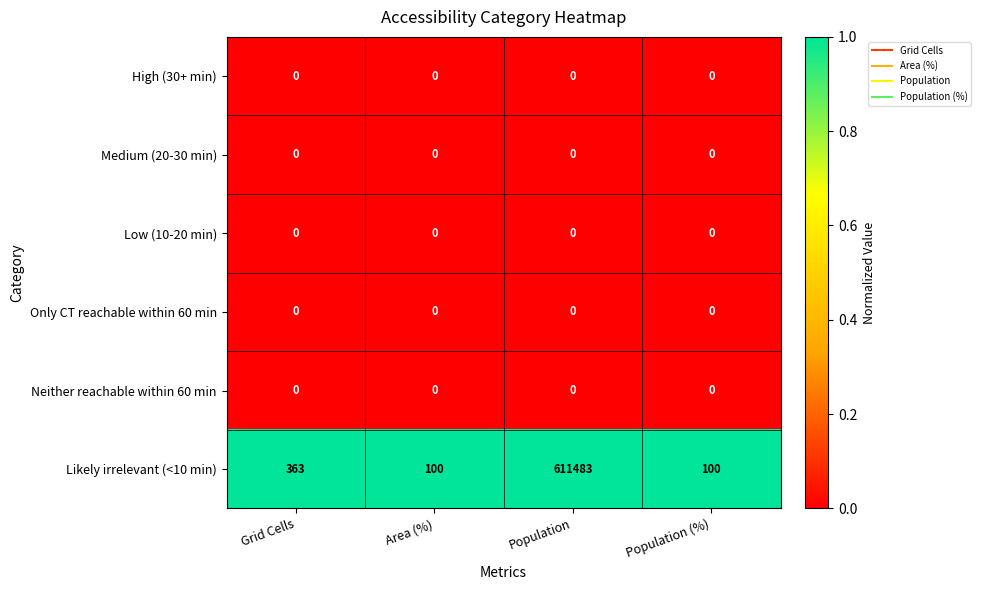

Reading left to right, what are all the values shown in this chart?

High (30+ min): 0	0	0	0
Medium (20-30 min): 0	0	0	0
Low (10-20 min): 0	0	0	0
Only CT reachable within 60 min: 0	0	0	0
Neither reachable within 60 min: 0	0	0	0
Likely irrelevant (<10 min): 363	100	611483	100